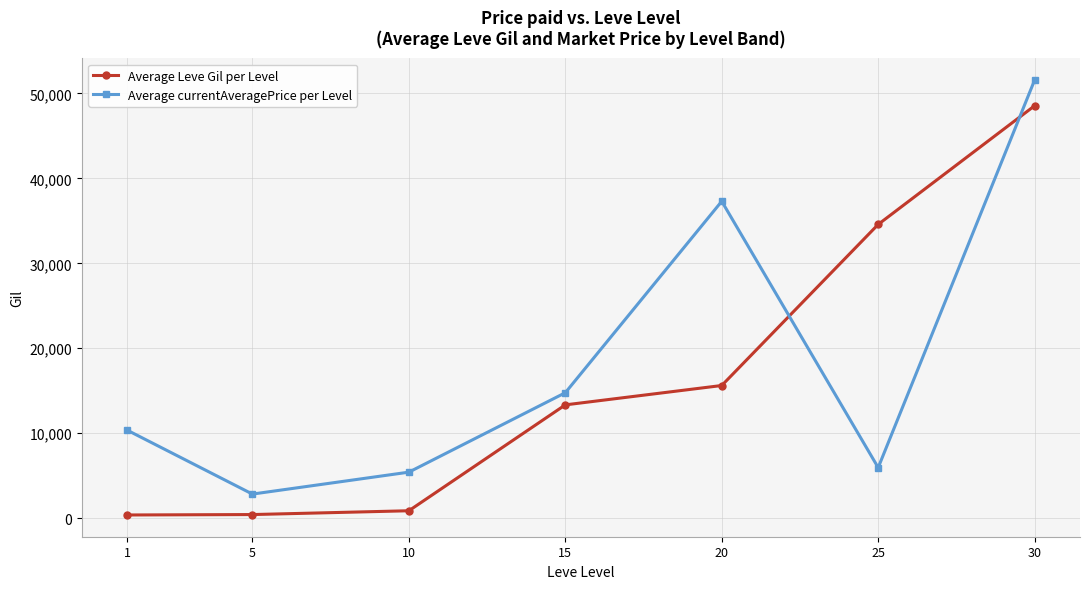

At 10, list the series in order from smallest to largest.

Average Leve Gil per Level, Average currentAveragePrice per Level